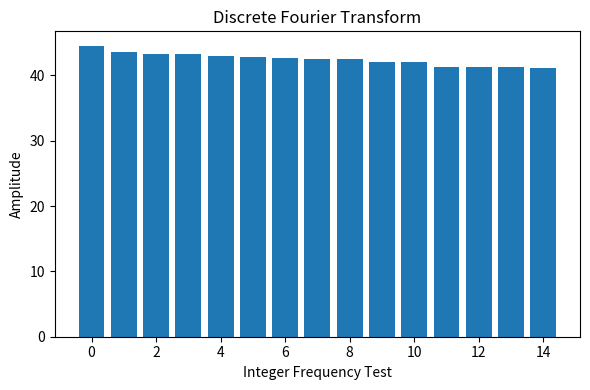

What is the value of the 13th bar from the left?

41.3